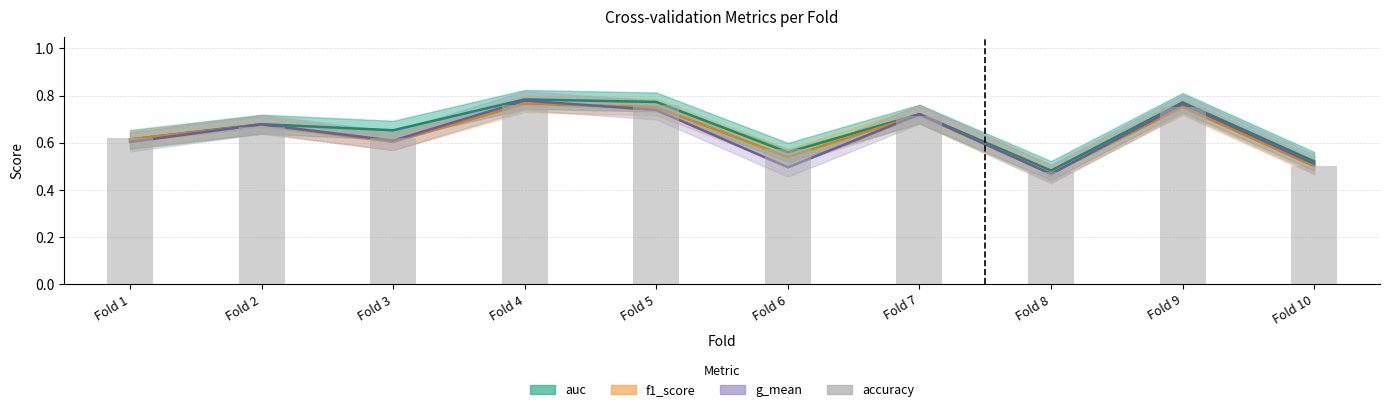

What is the maximum value shown in the chart?

0.8